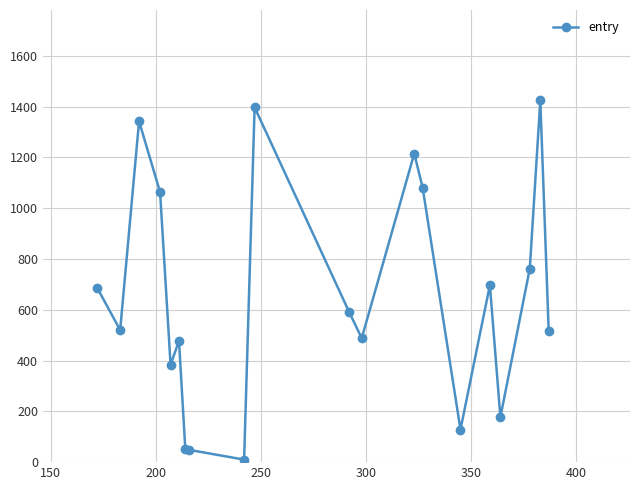

Is this an area chart (filled region under the line)?

No